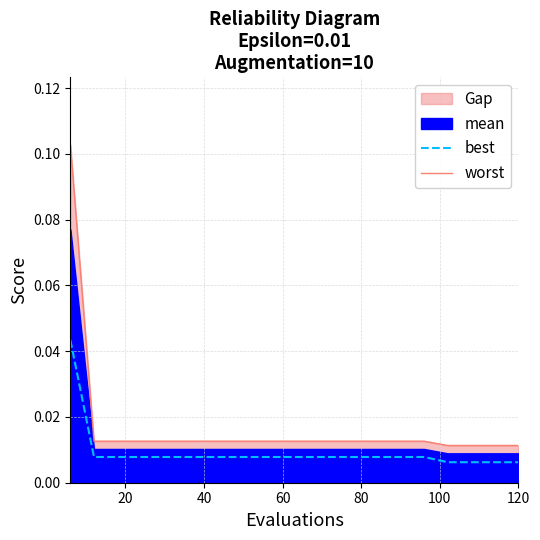

What is the sum of all best values?

0.2